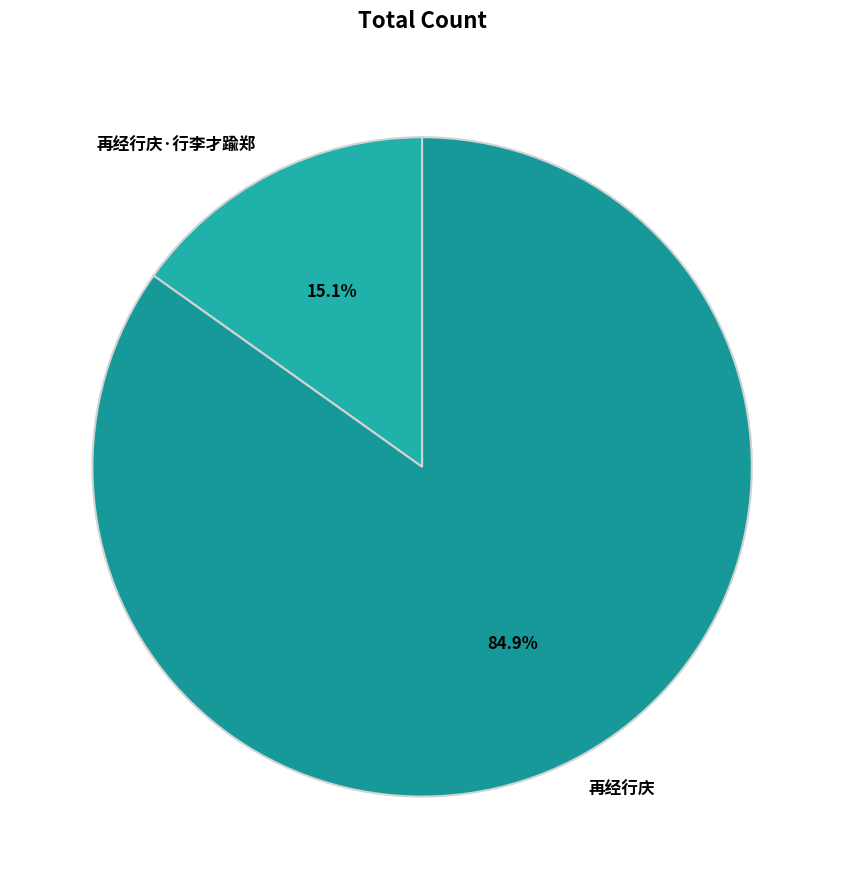

How many segments does this pie chart have?

2